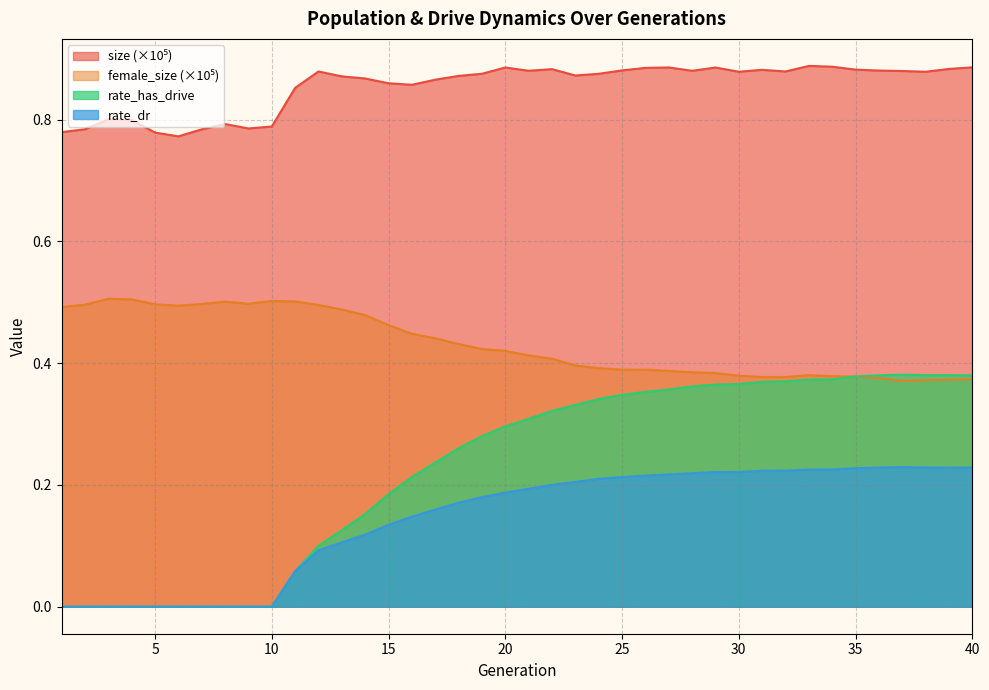

What is the value of the rate_dr point at the 37th from the left?

0.2